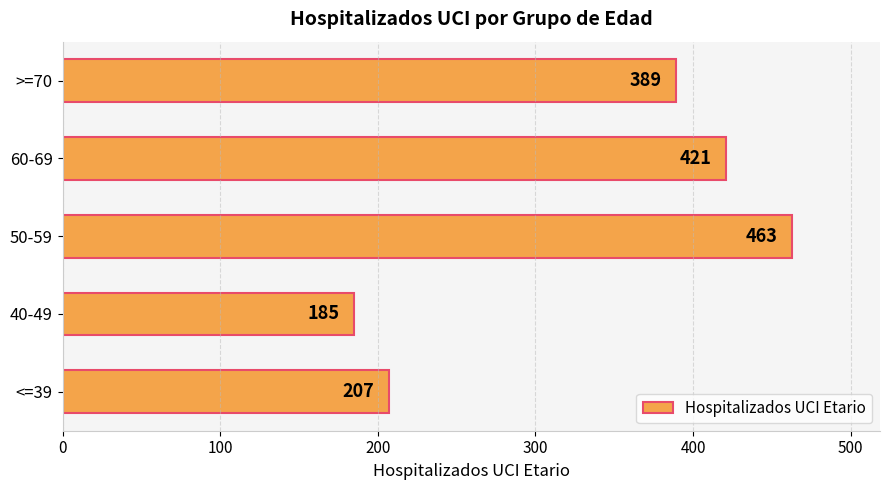

How many data points does each series have?

5